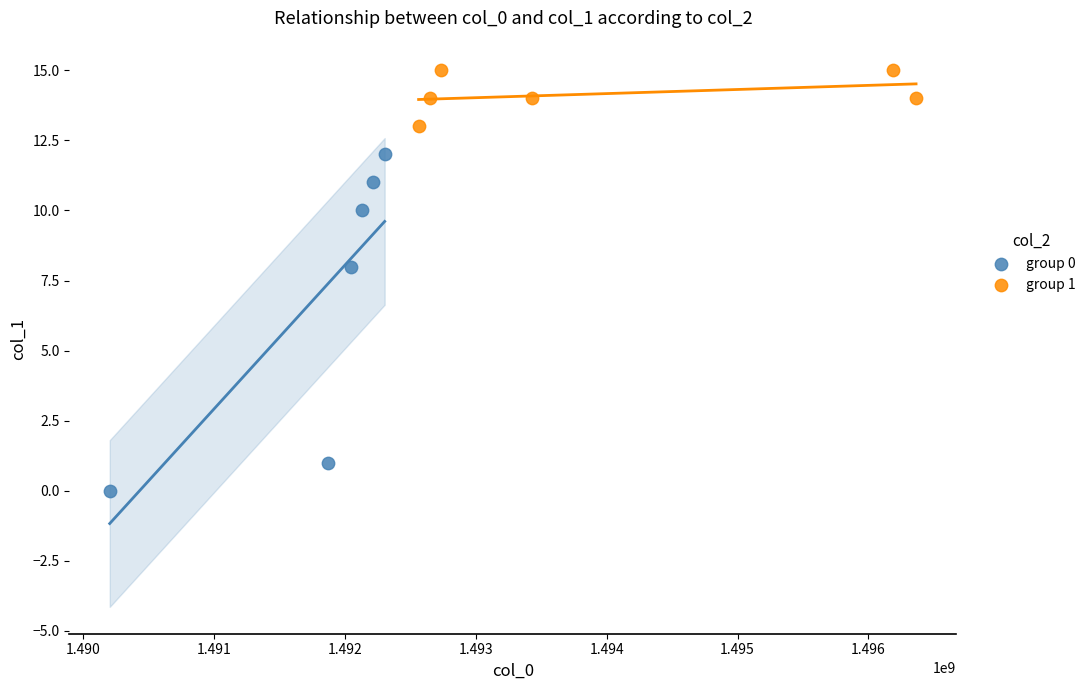

Which series contains the highest Y value?

group 1